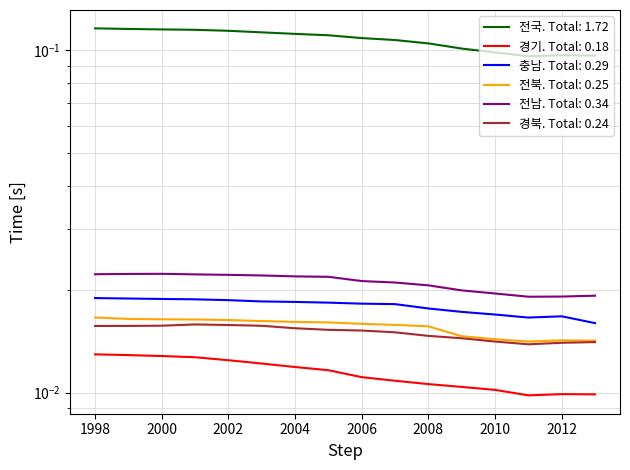

True or false: 충남 and 전남 cross at least once.

False